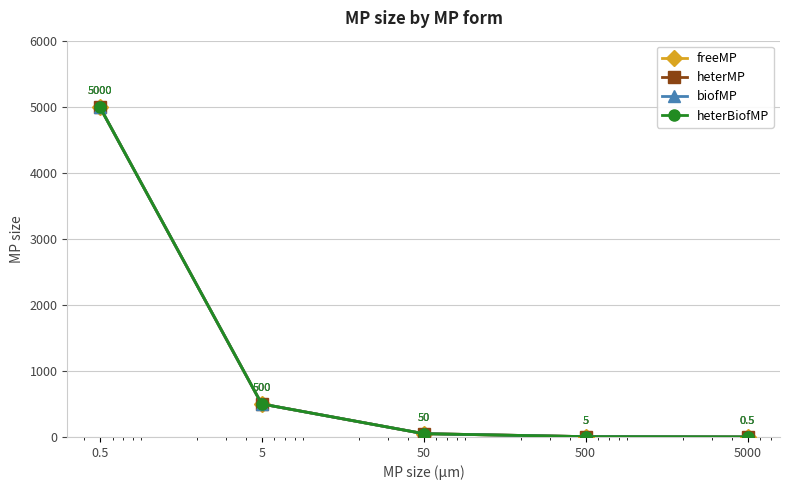

Which series has the largest range (max minus min)?

freeMP